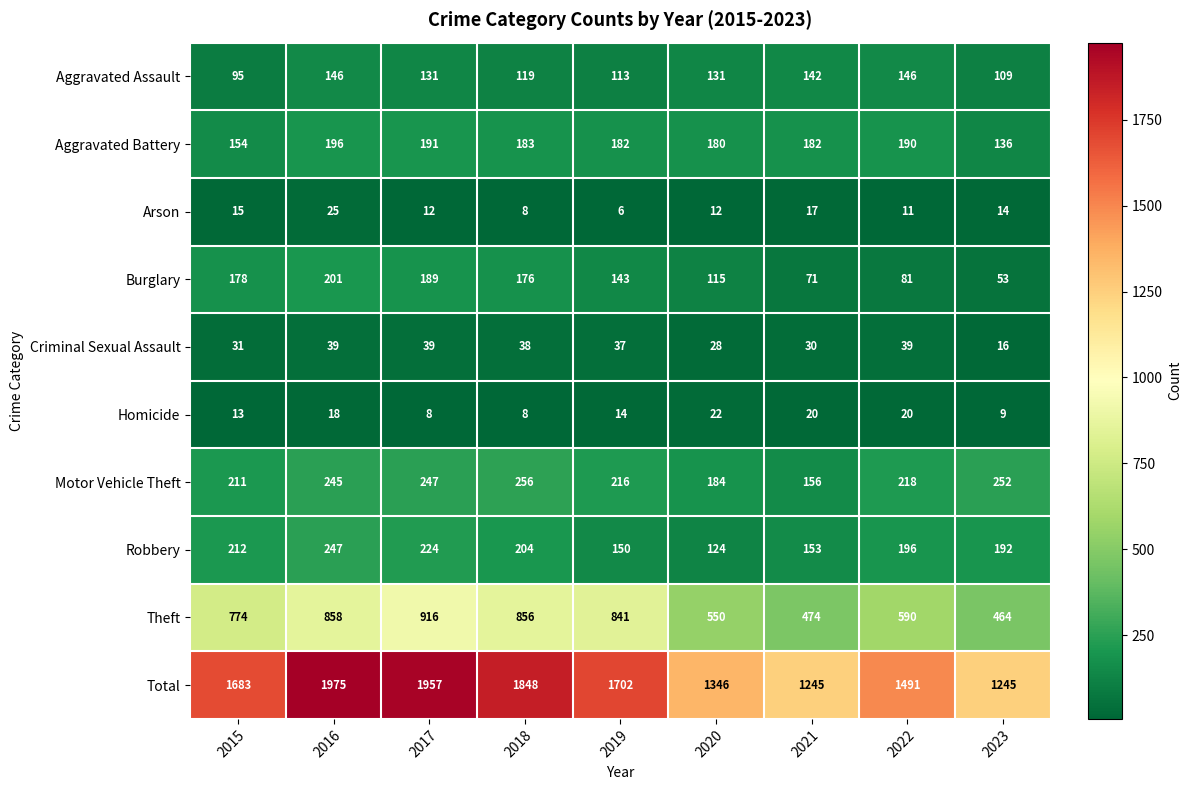

At 2021, list the series in order from largest to smallest.

Total, Theft, Aggravated Battery, Motor Vehicle Theft, Robbery, Aggravated Assault, Burglary, Criminal Sexual Assault, Homicide, Arson